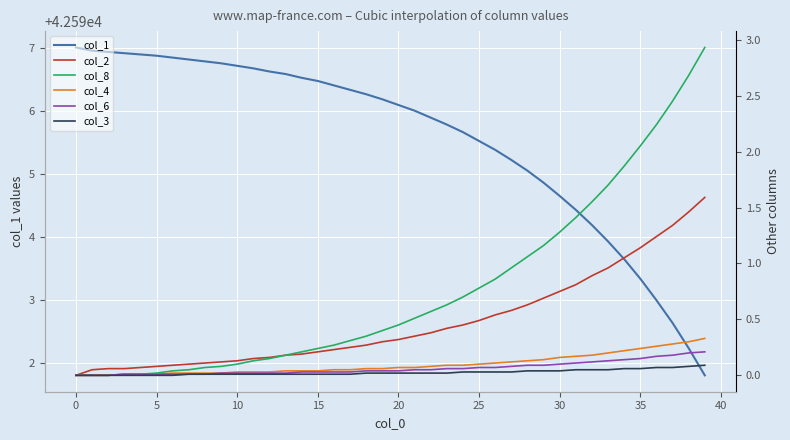

What is the total value across all series at 26?

42597.0